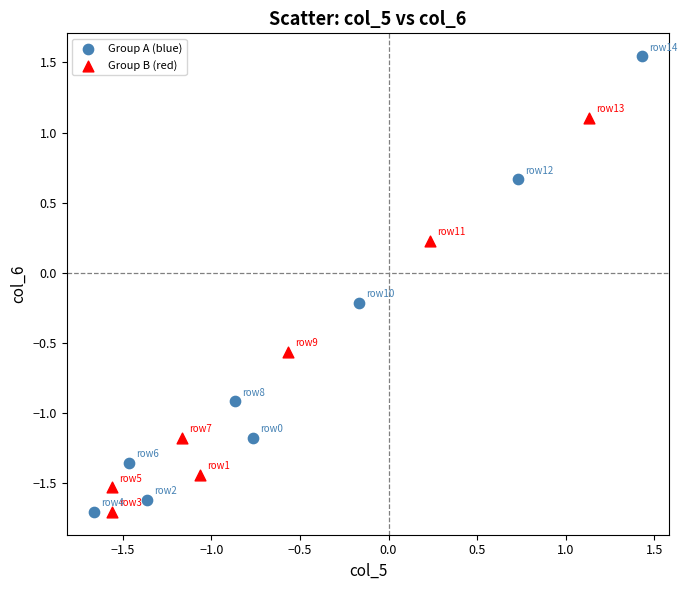

Which series has the largest Y range (max minus min)?

Group A (blue)